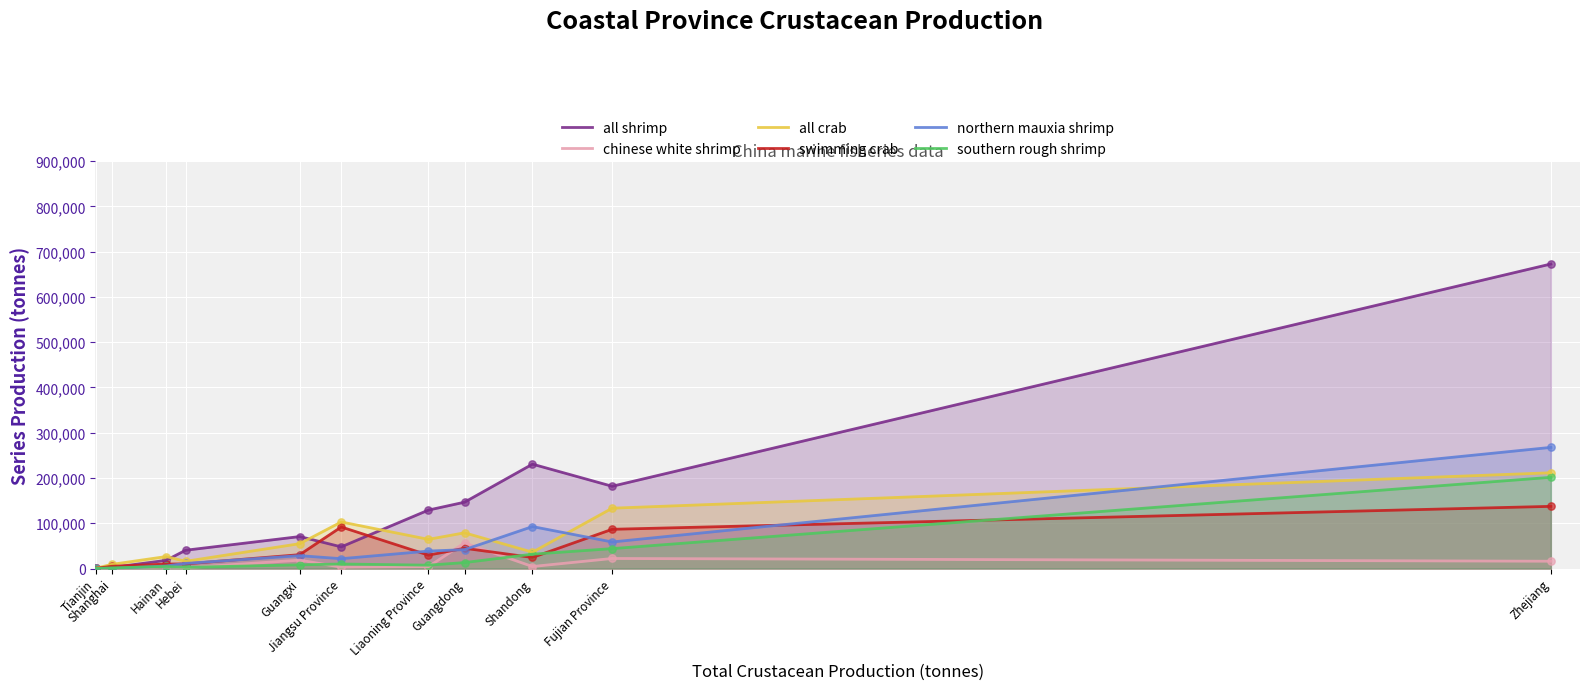

Which series has the largest total across all categories?

all shrimp